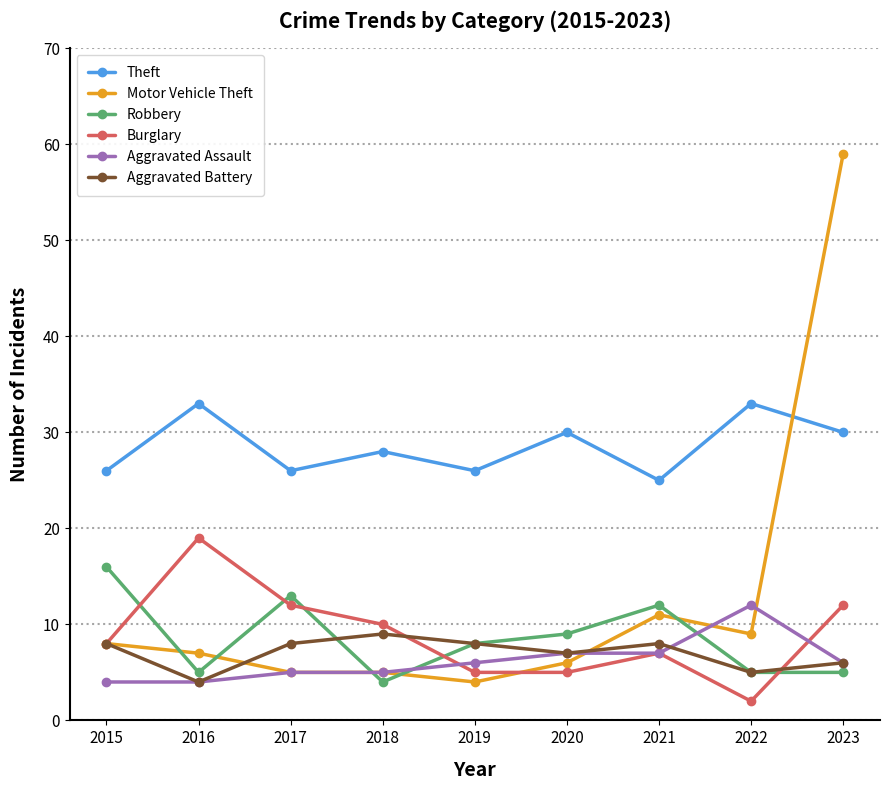

What is the average value of the Aggravated Battery series?

7